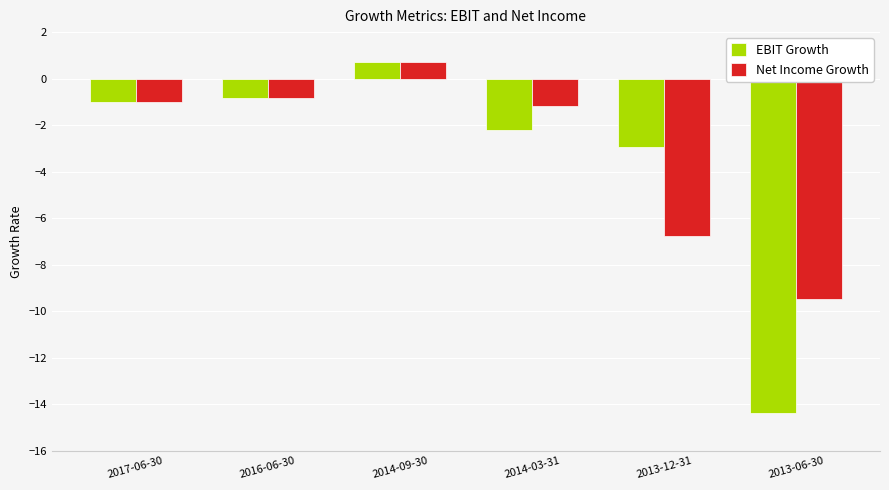

At 2014-03-31, list the series in order from smallest to largest.

EBIT Growth, Net Income Growth